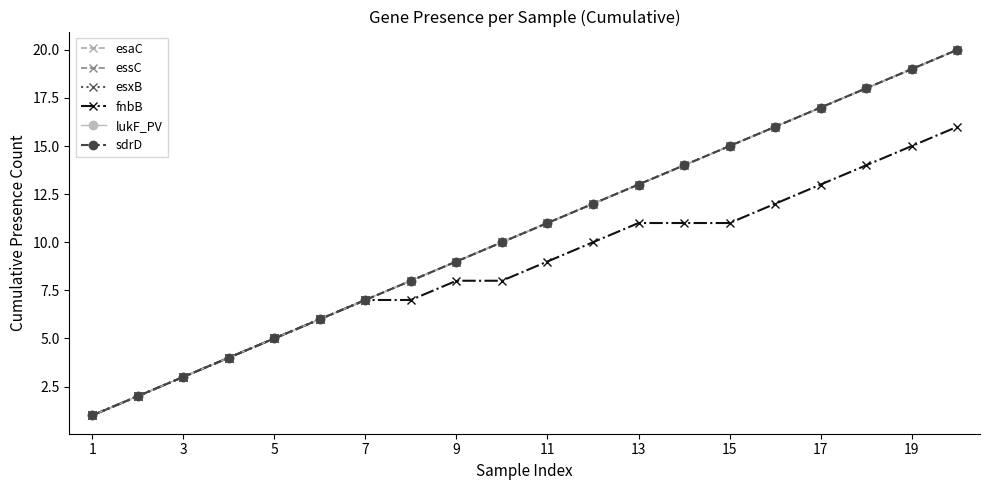

True or false: lukF_PV and fnbB cross at least once.

False